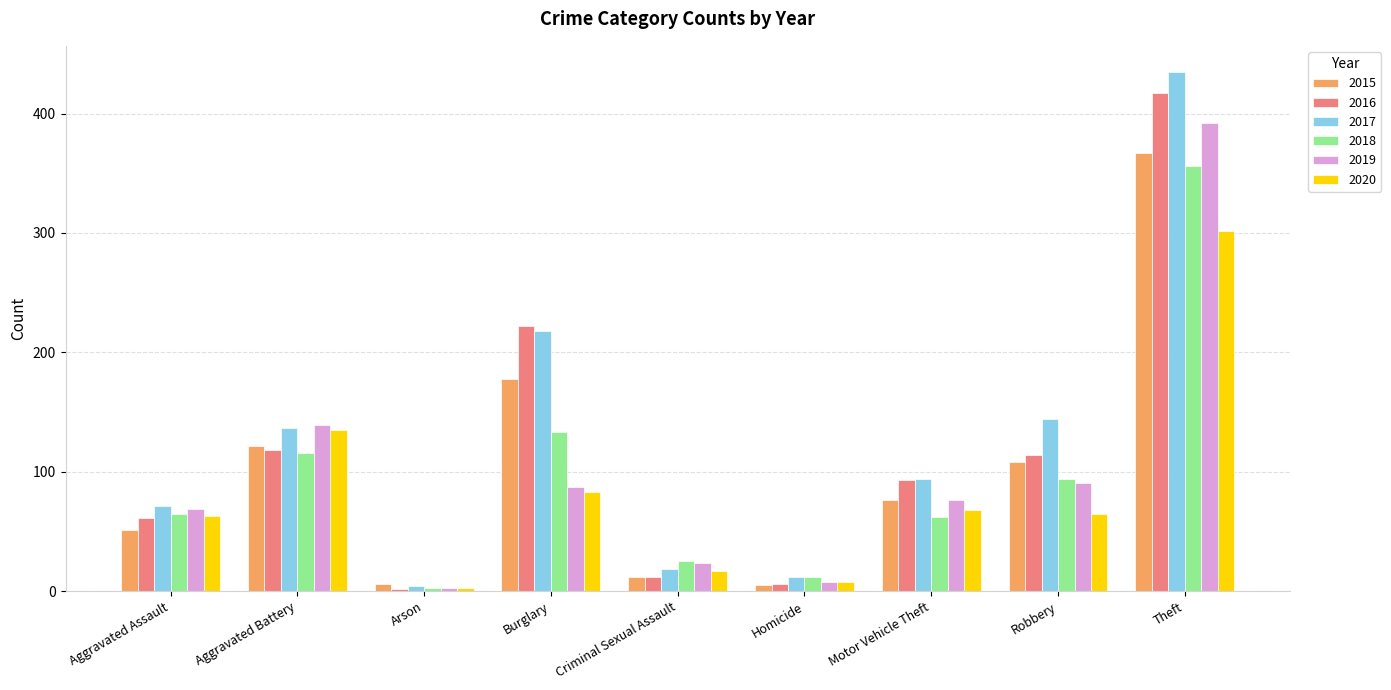

What is the approximate value of 2020 at Aggravated Battery?

135